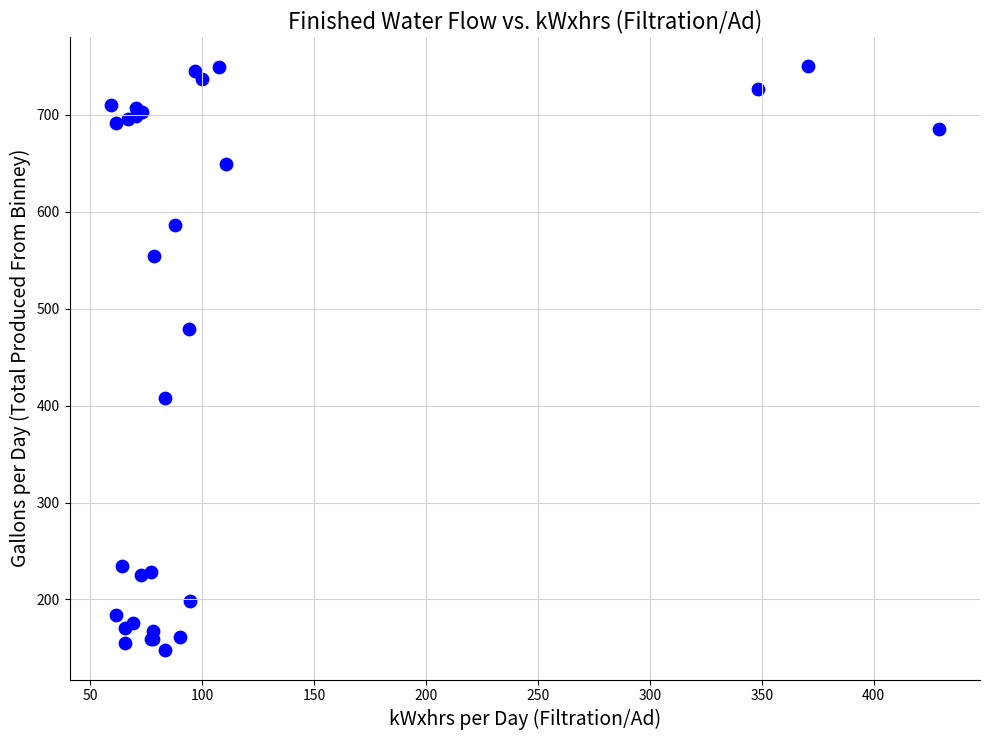

What Y value in the scatter plot is closest to 448?

478.7